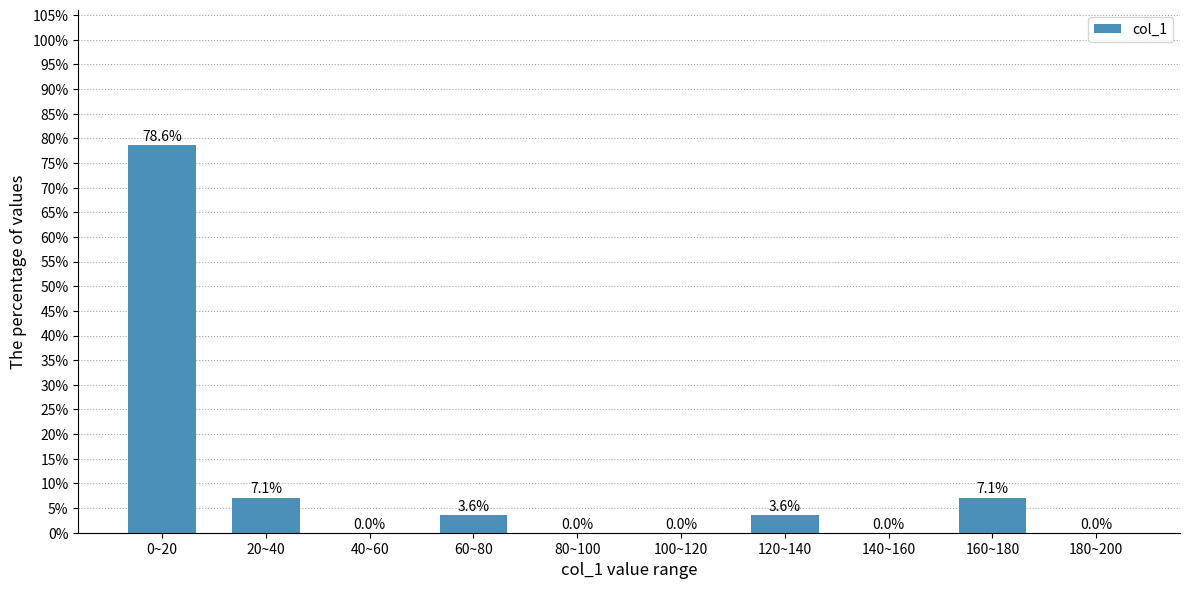

Are the bars horizontal?

No